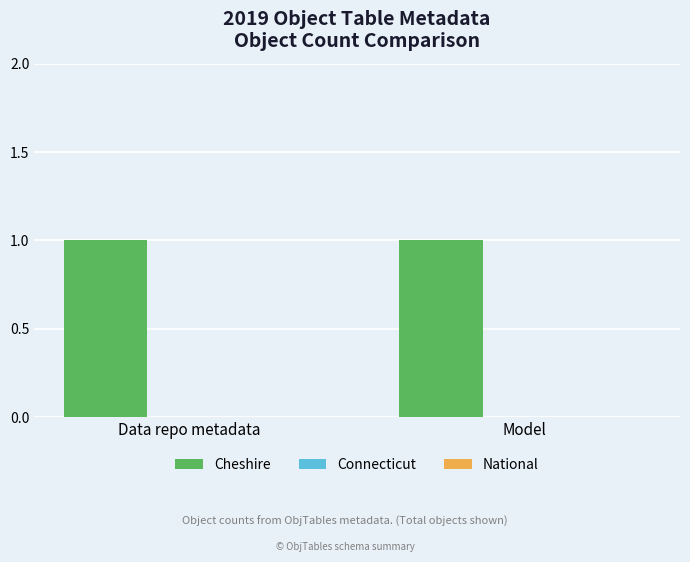

What position from the right is Data repo metadata?

2